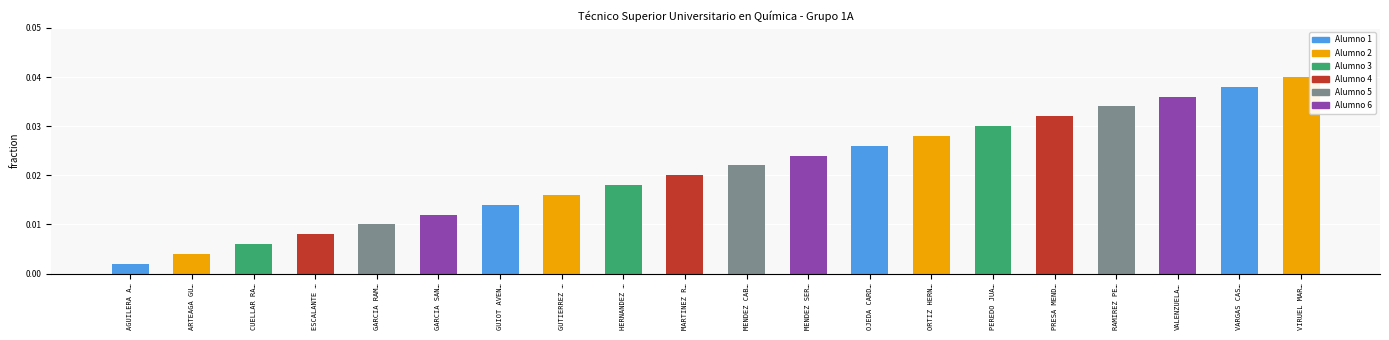

Which has a higher value, PRESA MEND… or GUTIERREZ …?

PRESA MEND…